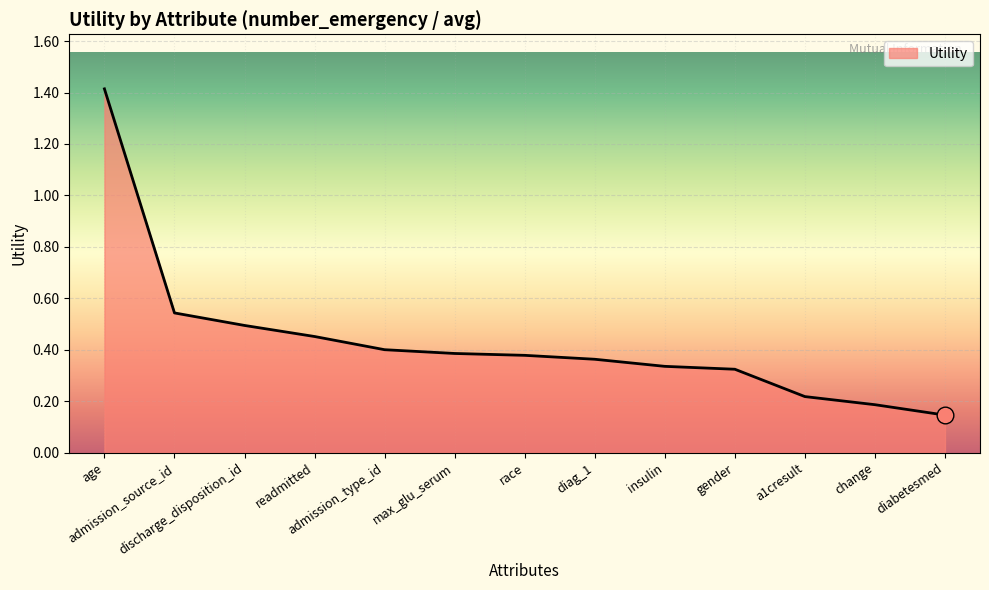

What is the maximum value shown in the chart?

1.4